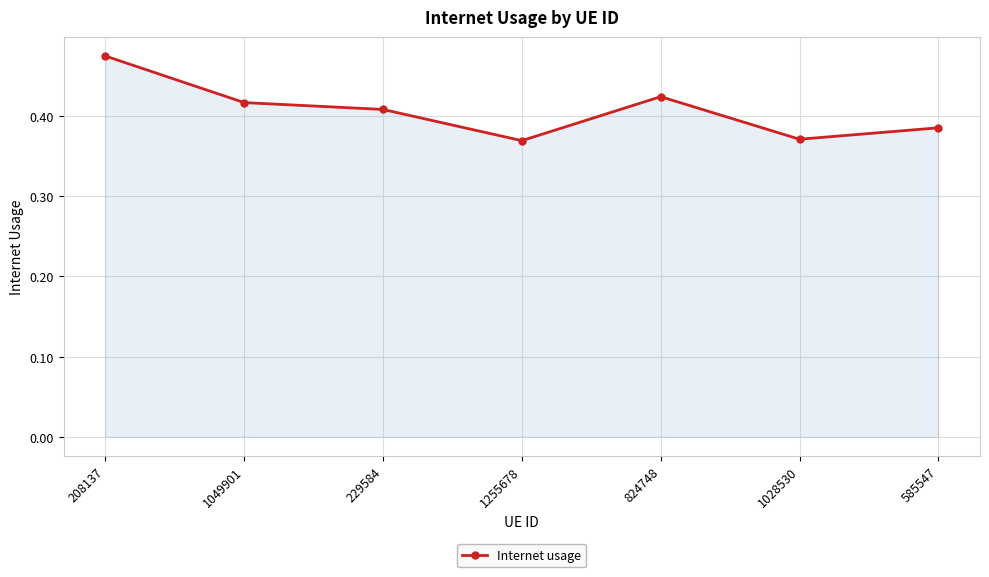

Count the values in the range 0 to 1.

7